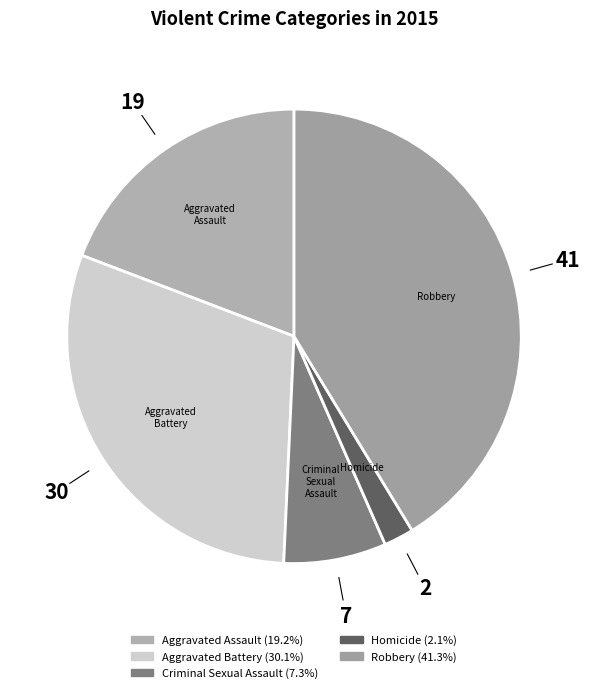

Which has a higher value, Aggravated Assault or Robbery?

Robbery